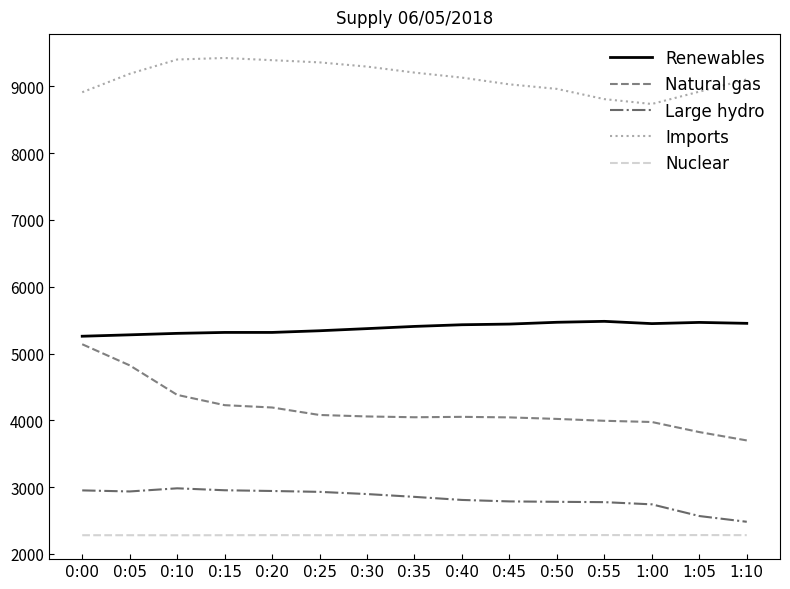

What is the highest value of the Large hydro series?

2982